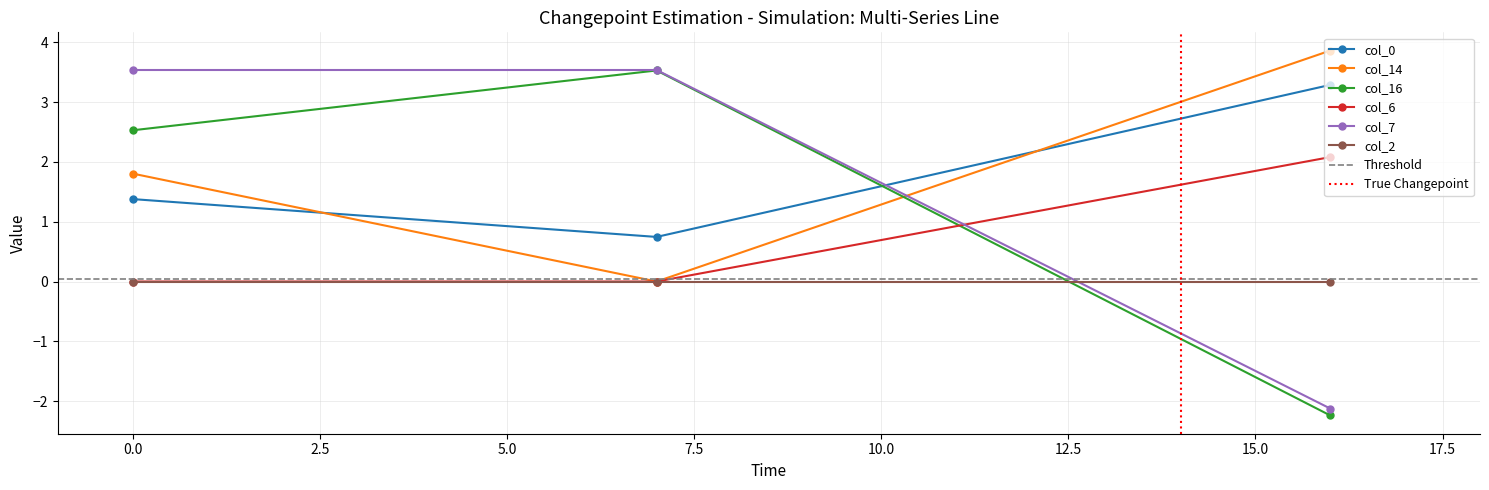

How many data points does each series have?

3